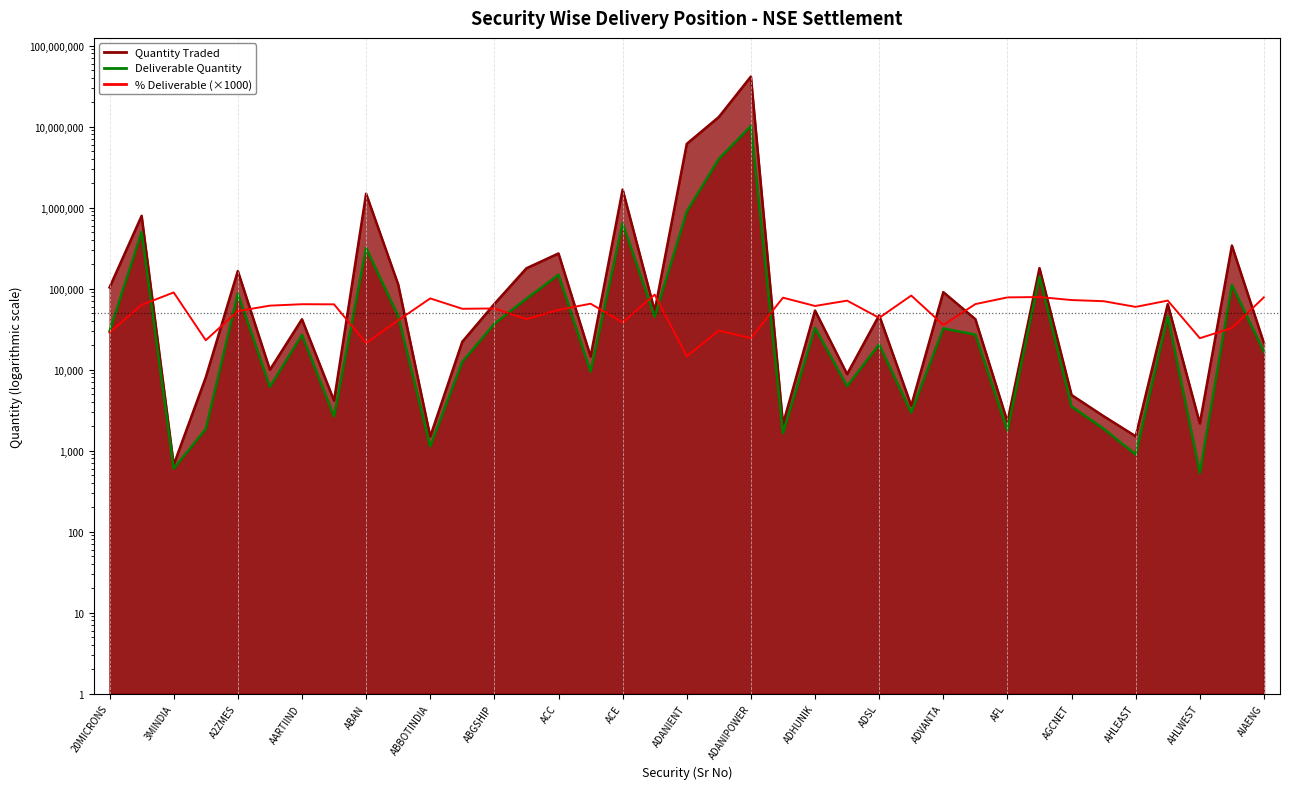

True or false: Deliverable Quantity (line) has more than 2 points higher than both neighbors.

True